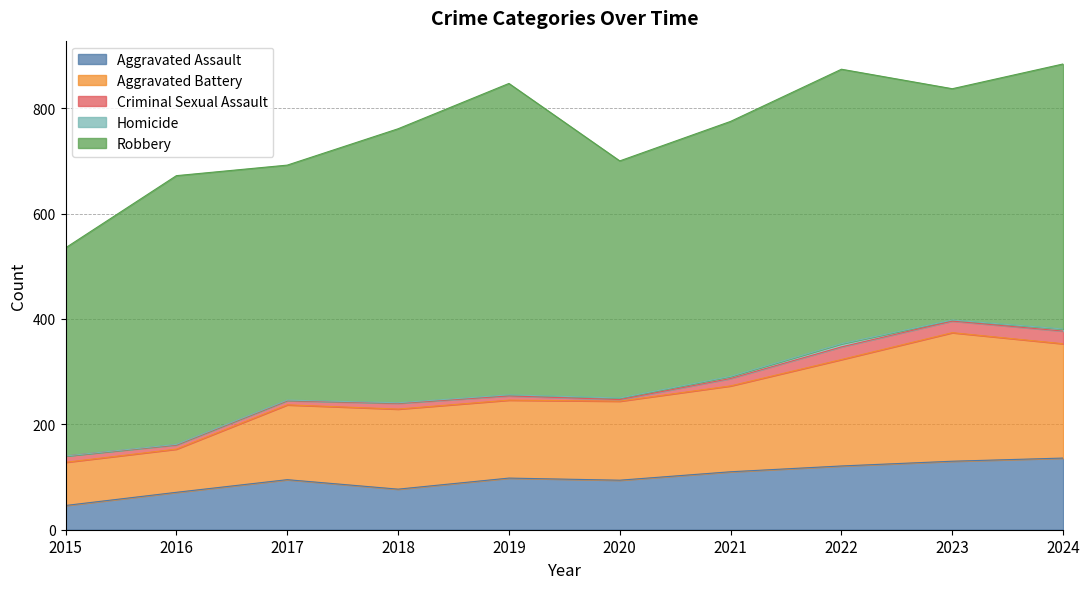

What is the value of the Aggravated Assault point at the 3rd from the left?

95